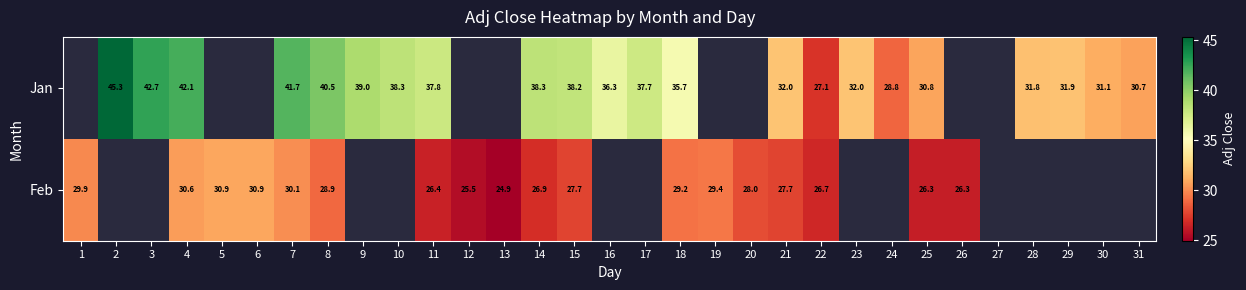

Is it true that Feb equals 29.4 at 19?

True